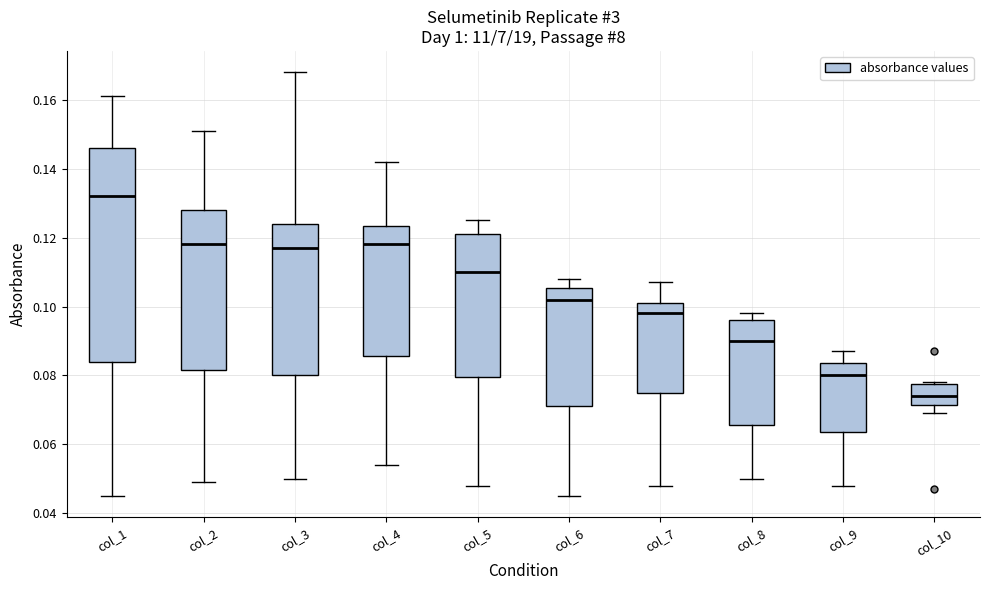

Which box's median line is the lowest?

col_10